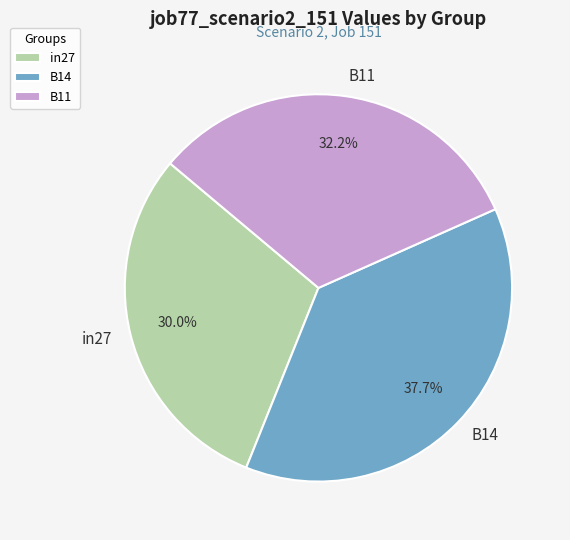

Which slice is the largest?

B14